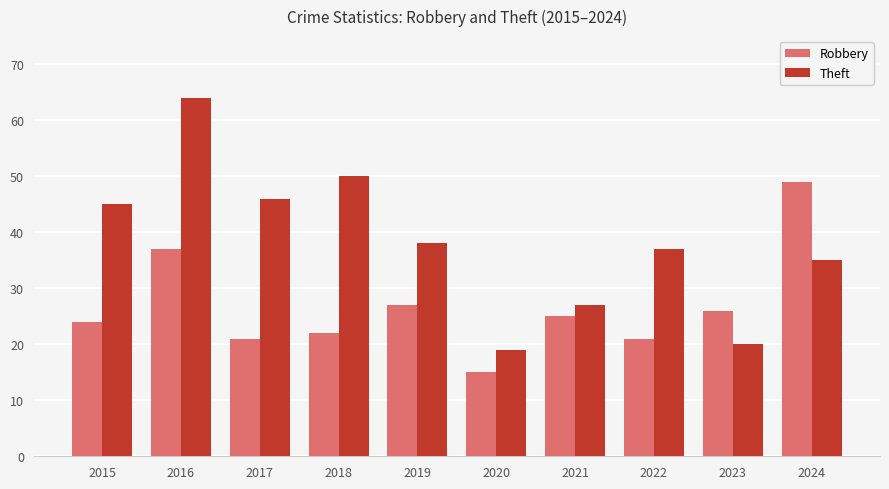

What value does the Theft series have at 2023, to the nearest 5?

20